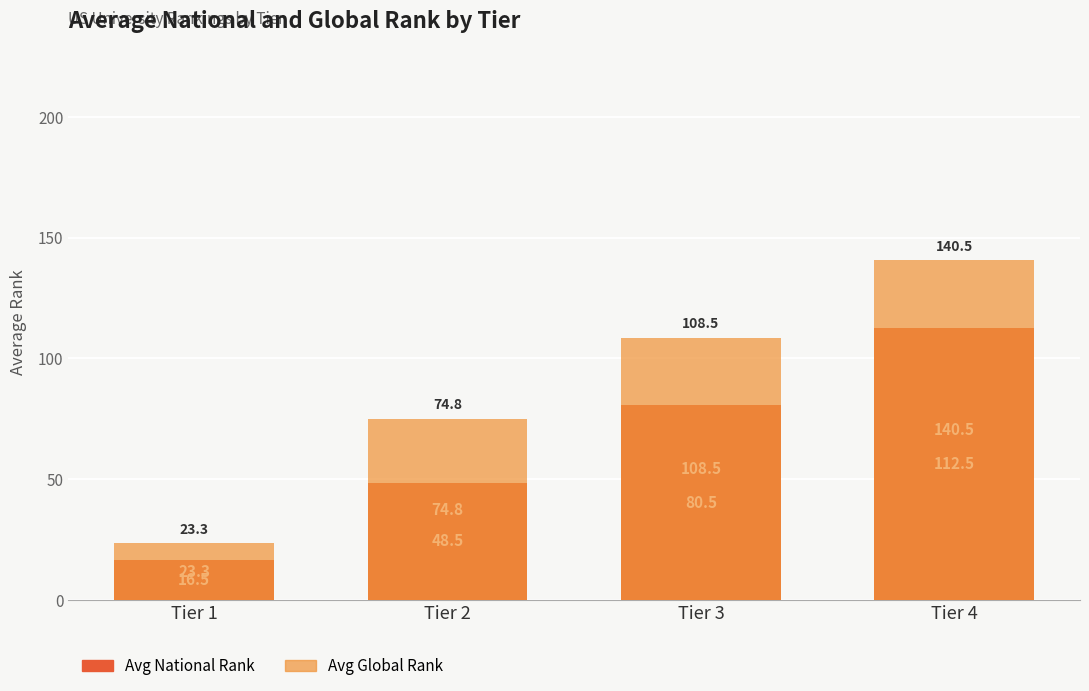

What is the difference between the second highest and minimum values in the Avg Global Rank series?

85.2